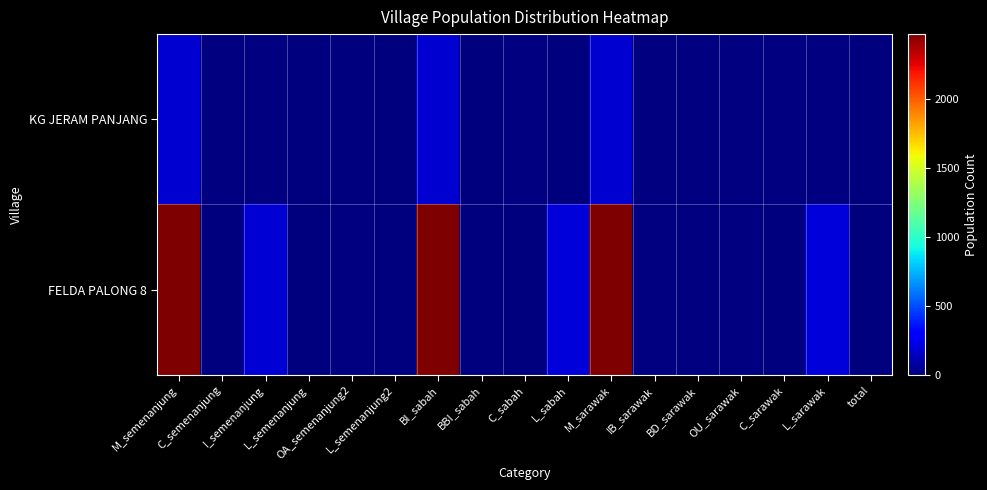

Which category has the highest value in the FELDA PALONG 8 series?

M_semenanjung